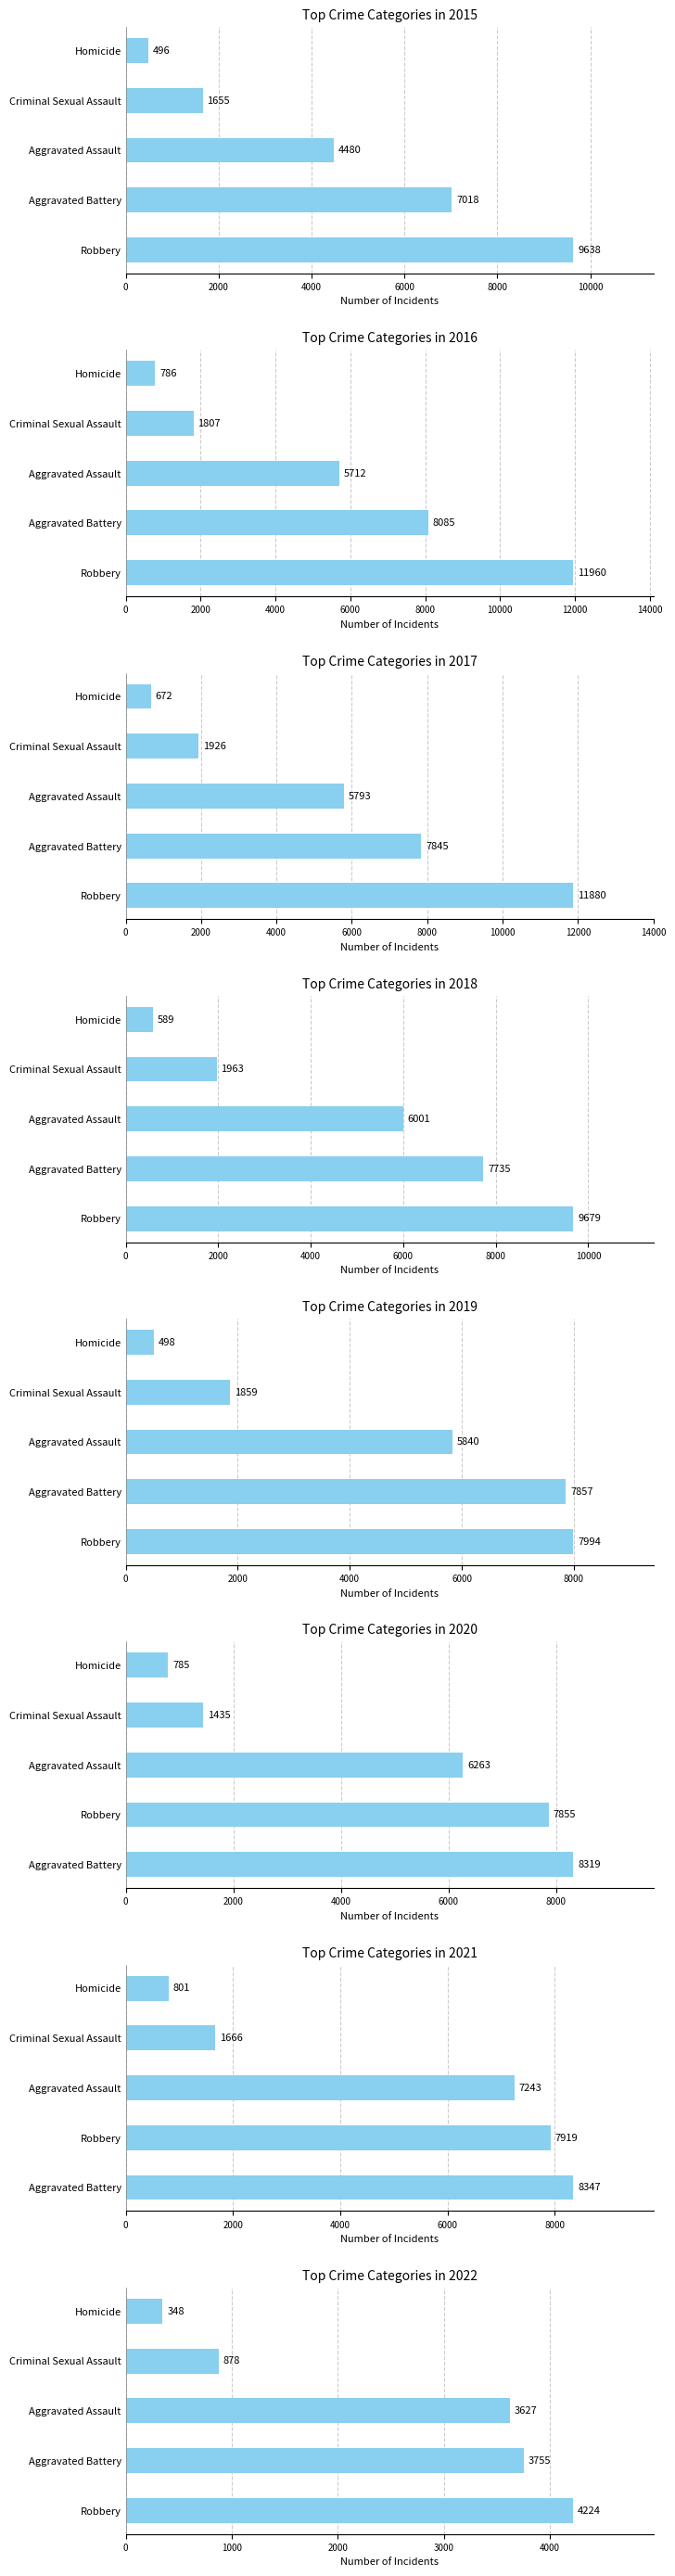

How many values in the Robbery series exceed 9638?

3